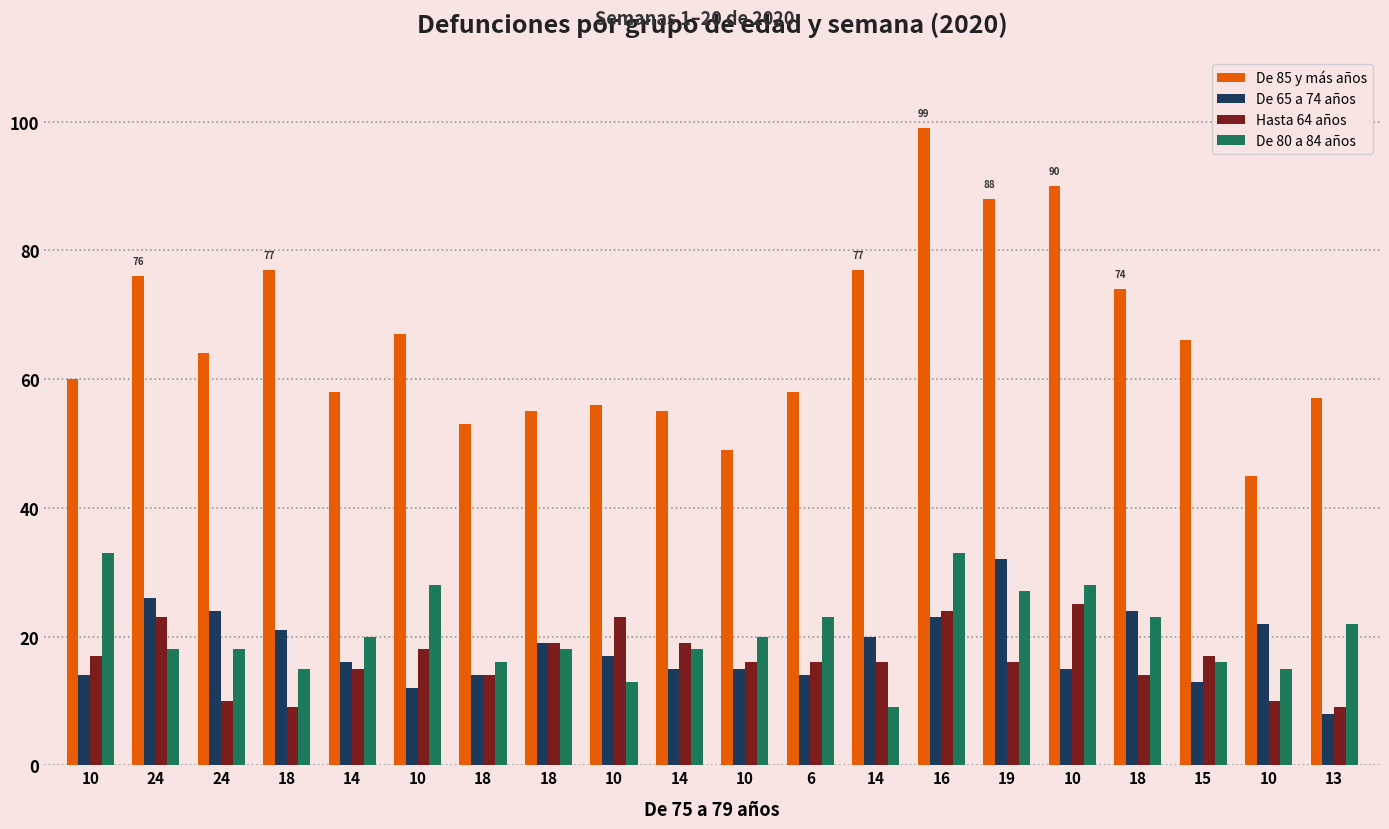

What is the highest value of the Hasta 64 años series?

25